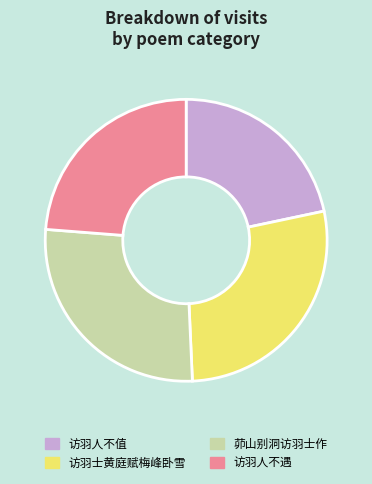

Is the sum of 访羽人不遇 and 访羽人不值 greater than half?

No